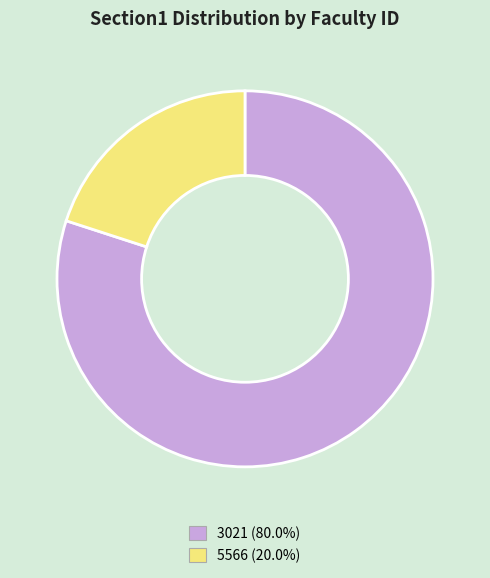

What is the smallest slice in the pie chart?

5566